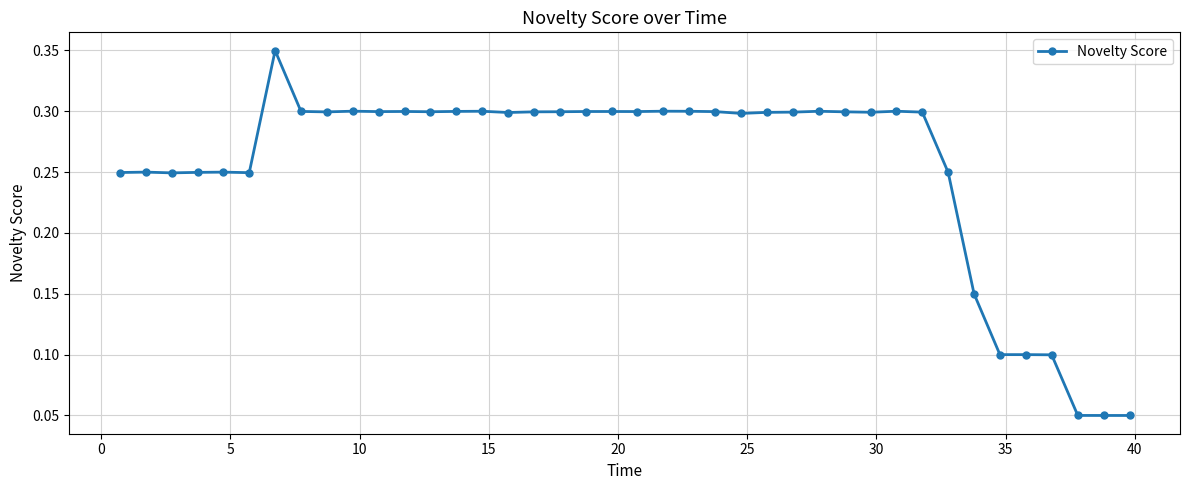

How many values are between 0 and 1?

40